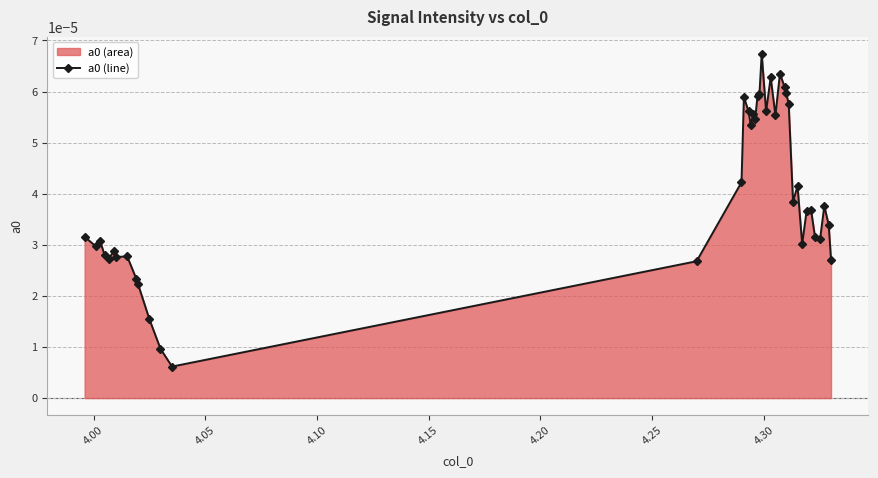

Count the values in the range 0 to 1.

40